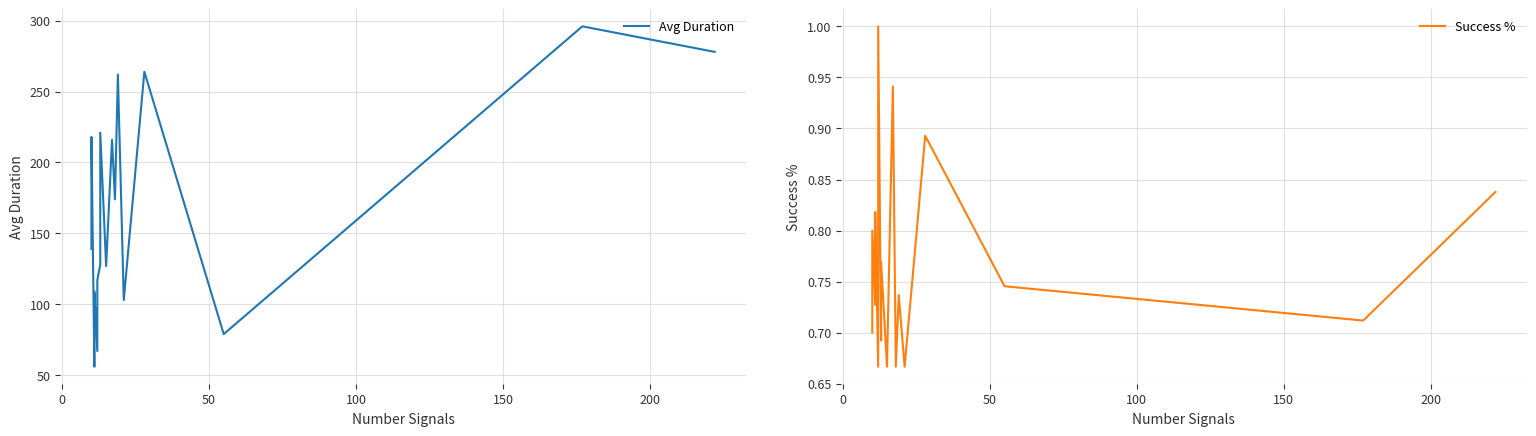

What is the label of the 16th point from the right?

150